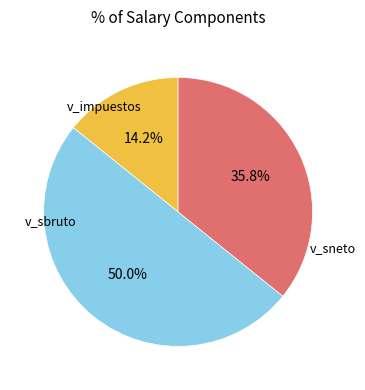

What is the largest slice in the pie chart?

v_sbruto